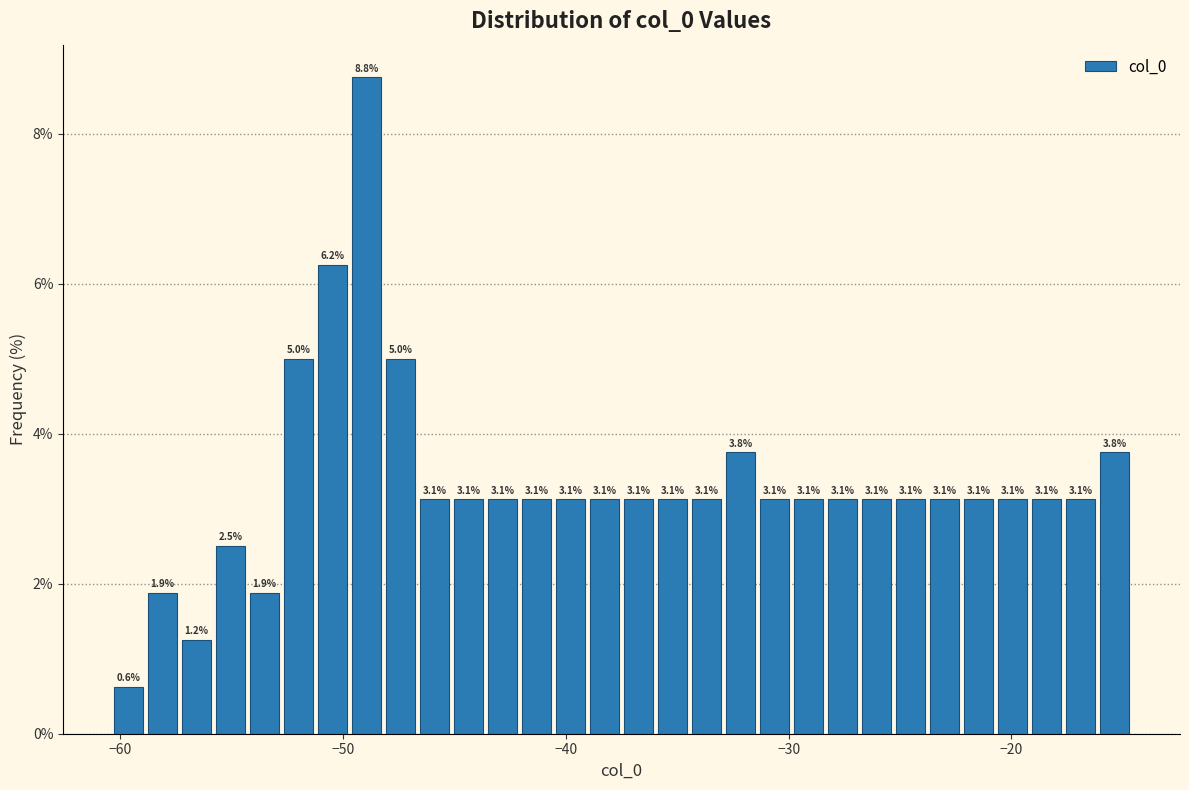

Around what value on the x-axis is the tallest bar? Give the approximate position of its centre, as read against the axis.

-49